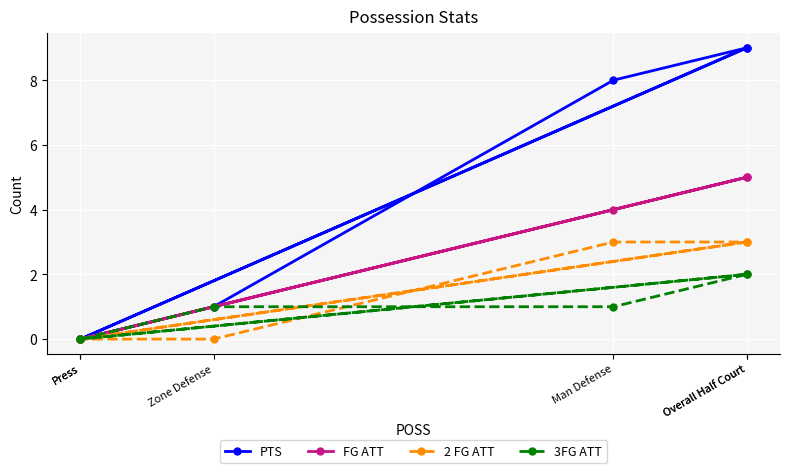

Does the chart display data point markers on the line(s)?

Yes